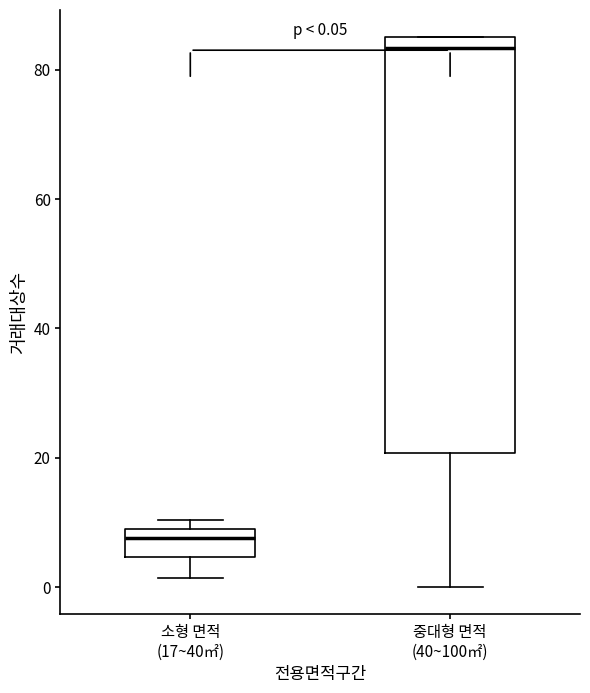

Which box is the tallest, from its lower edge to its upper edge?

중대형 면적 (40~100㎡)